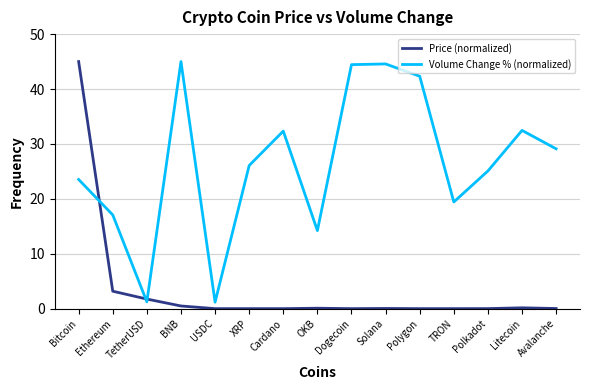

True or false: Volume Change % (normalized) and Price (normalized) cross at least once.

True